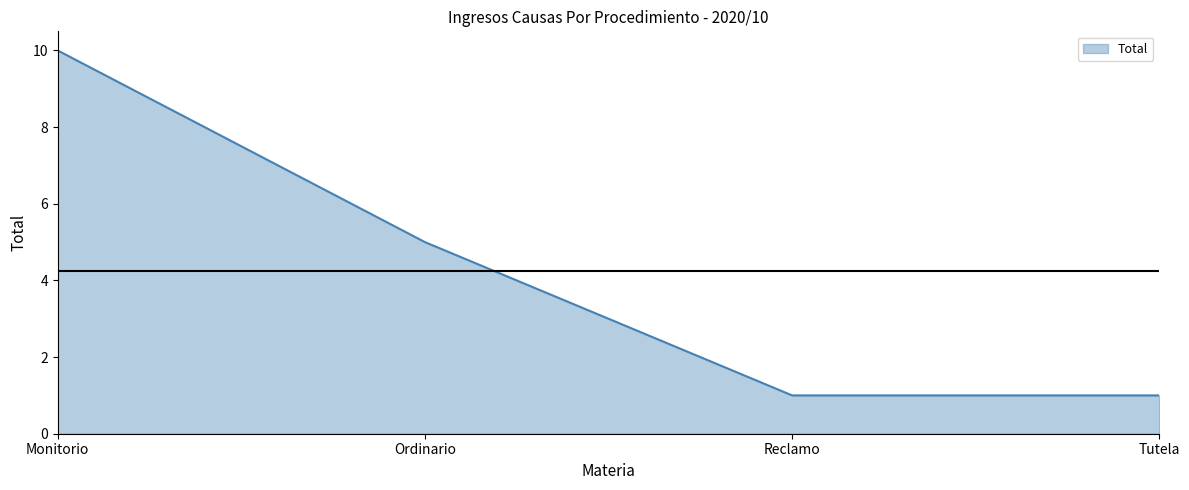

Reading right to left, extract all data points from this chart.

1	1	5	10